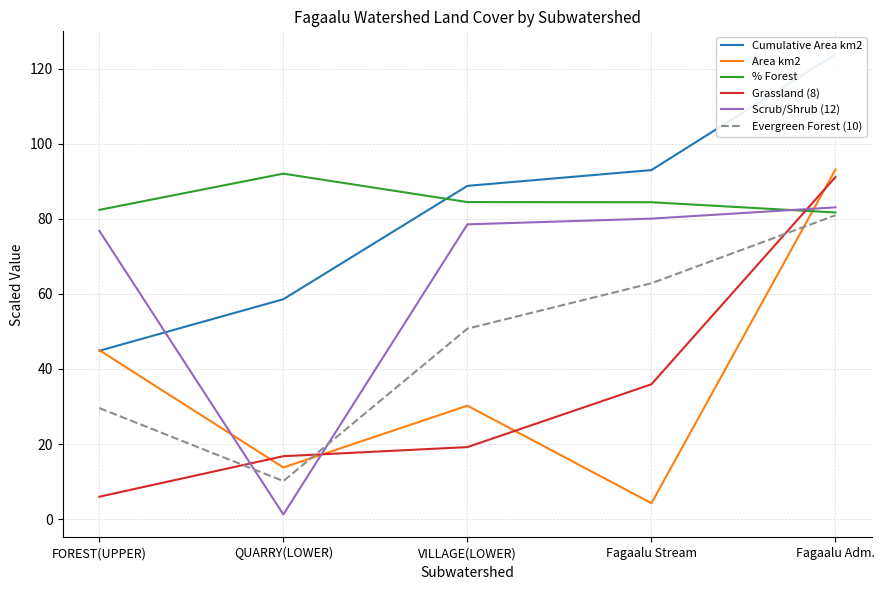

What are all the series names shown in the legend?

Cumulative Area km2, Area km2, % Forest, Grassland (8), Scrub/Shrub (12), Evergreen Forest (10)